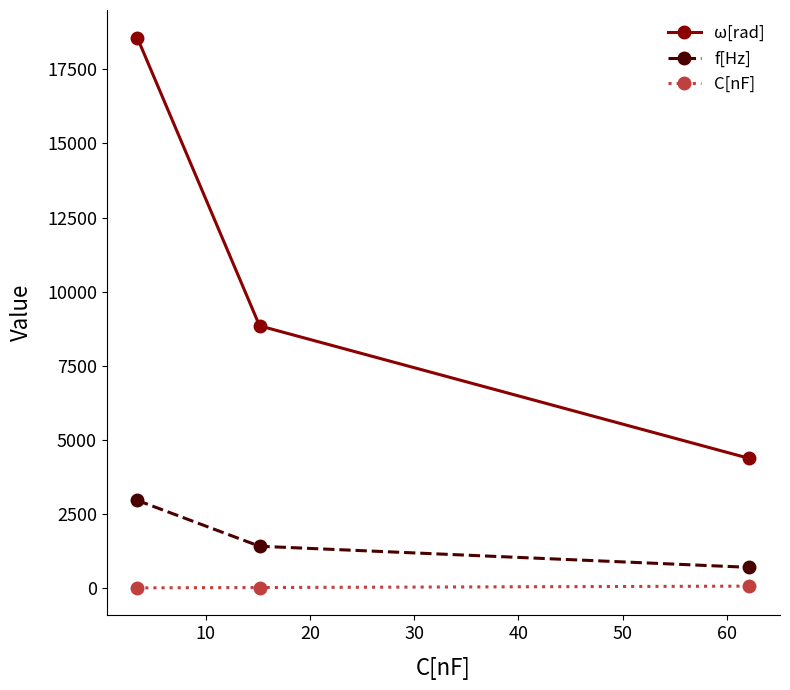

List the series in order of their overall mean, highest first.

ω[rad], f[Hz], C[nF]